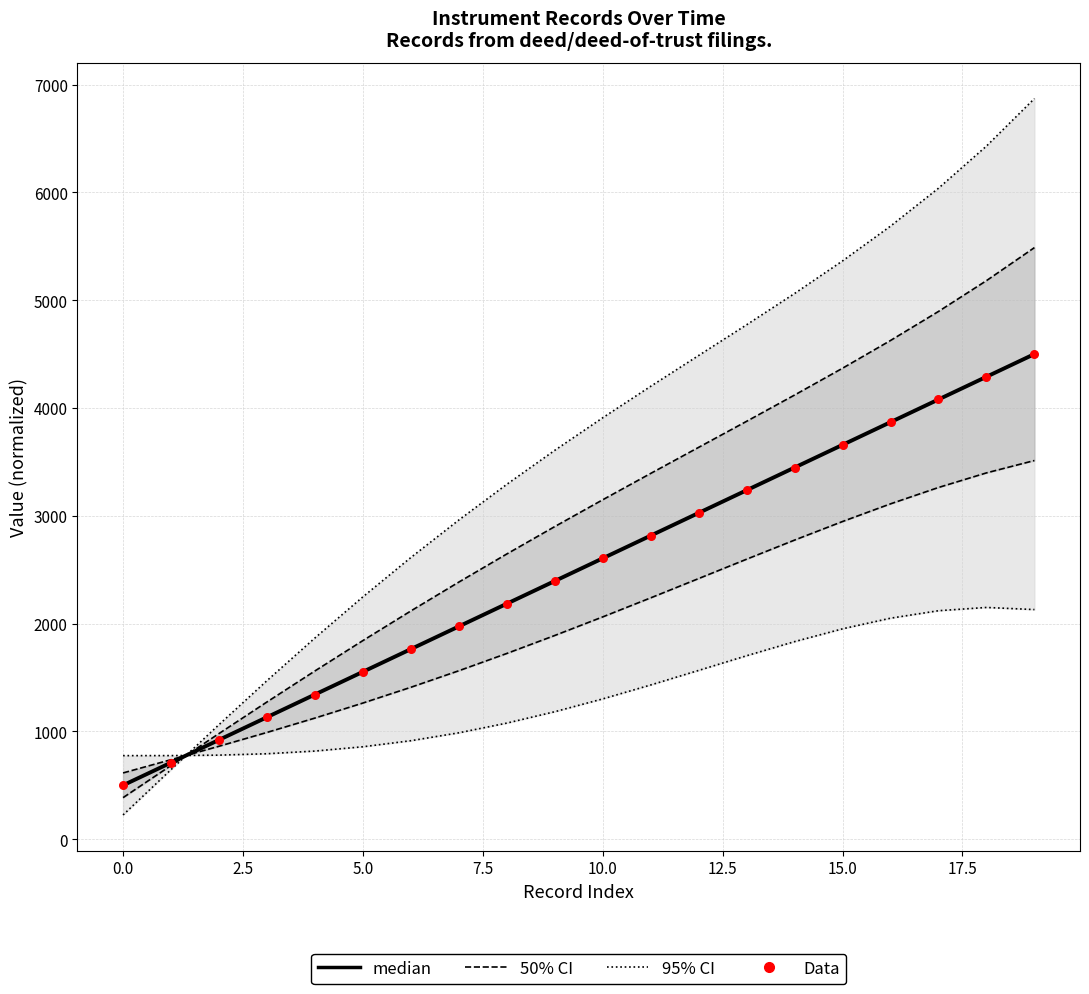

What is the total value across all series at 12?

14174.4